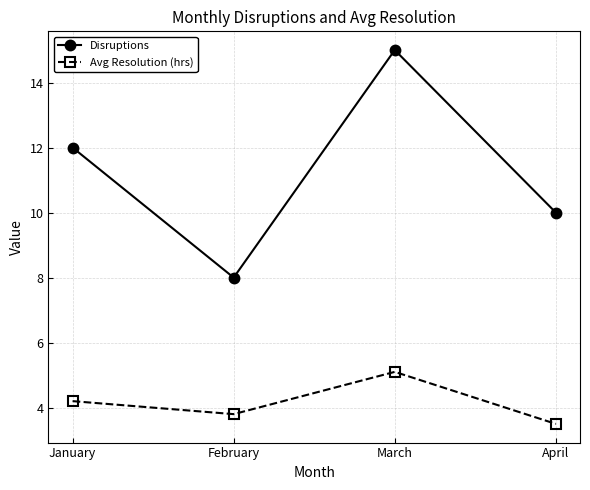

How many data points in Avg Resolution (hrs) are above 4?

2